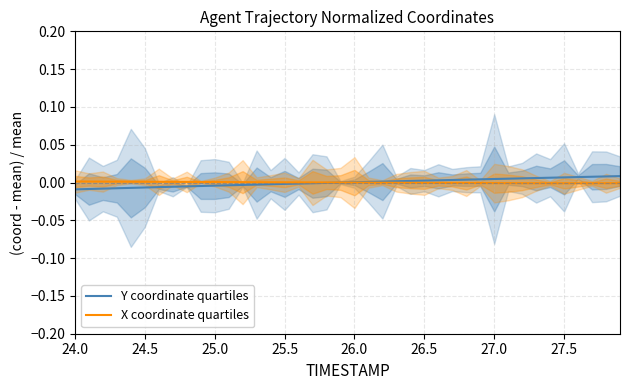

The Y coordinate quartiles series shows 0.0 at 26.0. True or false?

True